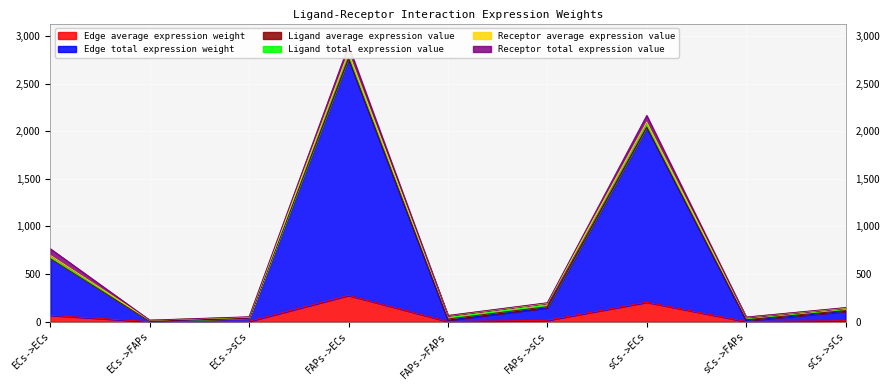

Reading left to right, extract all data points from this chart.

Edge average expression weight: 66.2	0.4	3.5	275.8	1.6	14.6	203.7	1.2	10.8
Edge total expression weight: 596.1	3.5	31.5	2482.2	14.4	131.2	1833.6	10.6	96.9
Ligand average expression value: 2.9	2.9	2.9	12.0	12.0	12.0	8.9	8.9	8.9
Ligand total expression value: 8.7	8.7	8.7	36.1	36.1	36.1	26.7	26.7	26.7
Receptor average expression value: 22.9	0.1	1.2	22.9	0.1	1.2	22.9	0.1	1.2
Receptor total expression value: 68.7	0.4	3.6	68.7	0.4	3.6	68.7	0.4	3.6